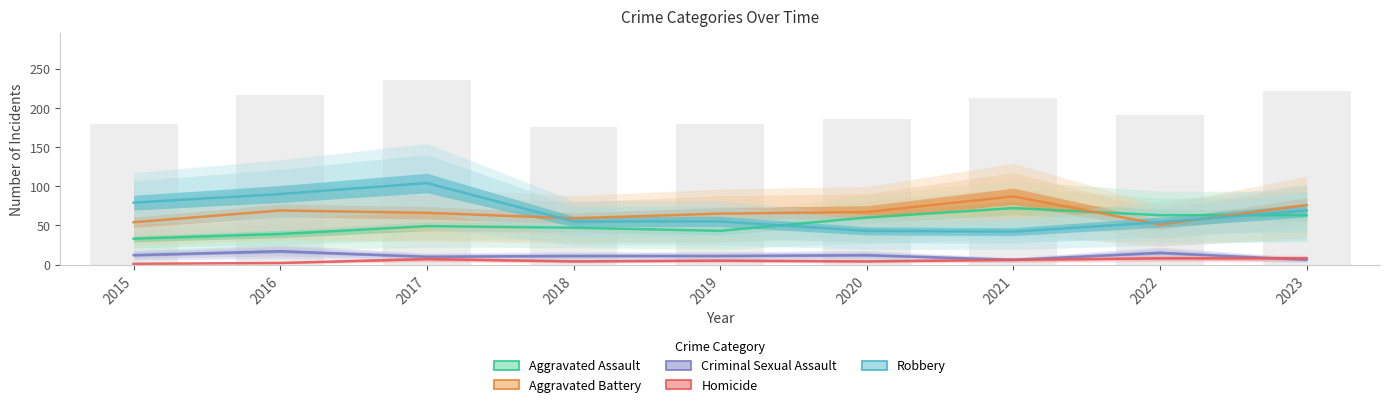

True or false: Aggravated Battery has a value of 69 at 2016.

True